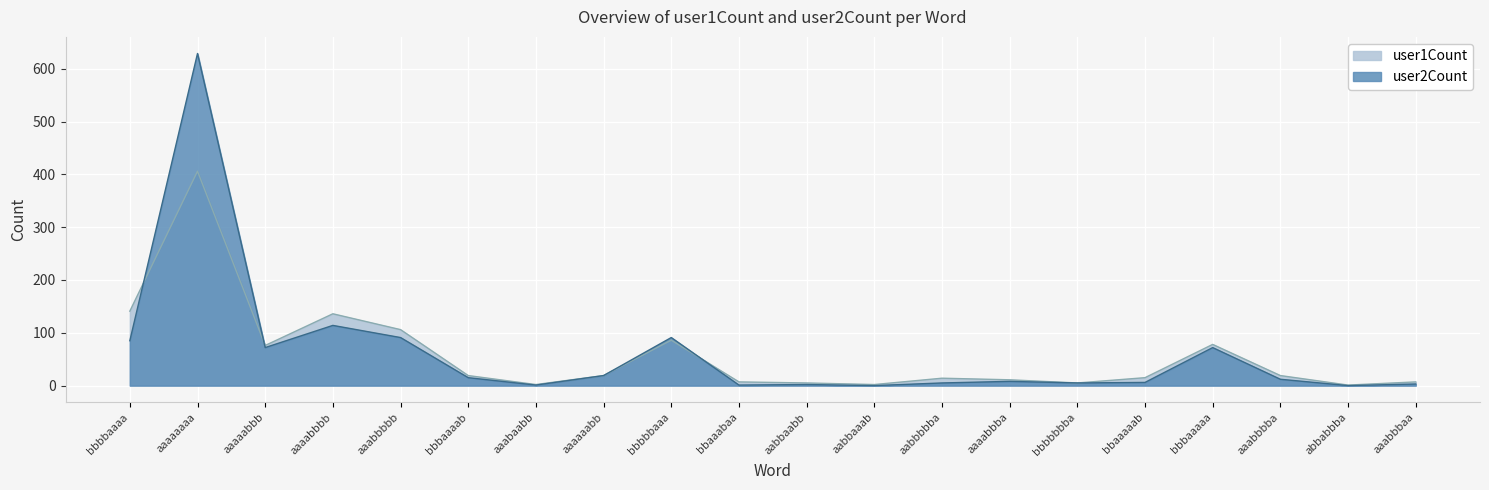

Reading left to right, what are all the values shown in this chart?

user1Count: bbbbaaaa=141	aaaaaaaa=406	aaaaabbb=76	aaaabbbb=136	aaabbbbb=106	bbbaaaab=19	aaabaabb=2	aaaaaabb=19	bbbbbaaa=86	bbaaabaa=7	aabbaabb=5	aabbaaab=2	aabbbbba=14	aaaabbba=11	bbbbbbba=5	bbaaaaab=15	bbbaaaaa=78	aaabbbba=19	abbabbba=1	aaabbbaa=7
user2Count: bbbbaaaa=85	aaaaaaaa=629	aaaaabbb=72	aaaabbbb=114	aaabbbbb=91	bbbaaaab=15	aaabaabb=1	aaaaaabb=19	bbbbbaaa=91	bbaaabaa=1	aabbaabb=2	aabbaaab=0	aabbbbba=5	aaaabbba=8	bbbbbbba=5	bbaaaaab=6	bbbaaaaa=72	aaabbbba=12	abbabbba=0	aaabbbaa=3